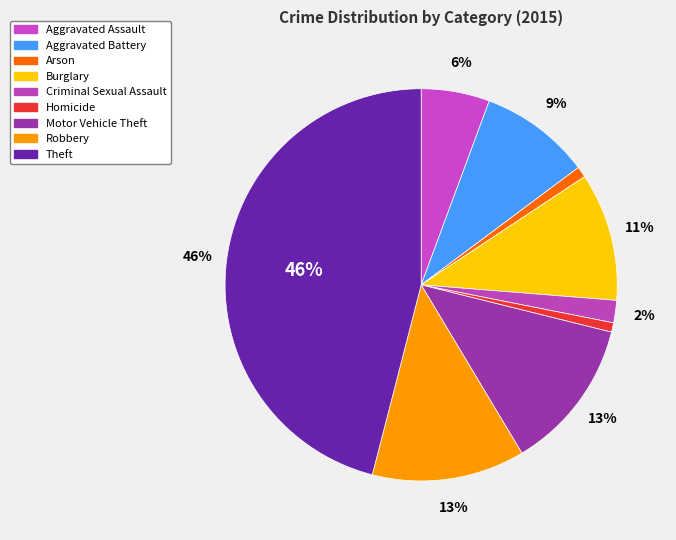

To the nearest percent, what percentage of the pie is Aggravated Assault?

6%